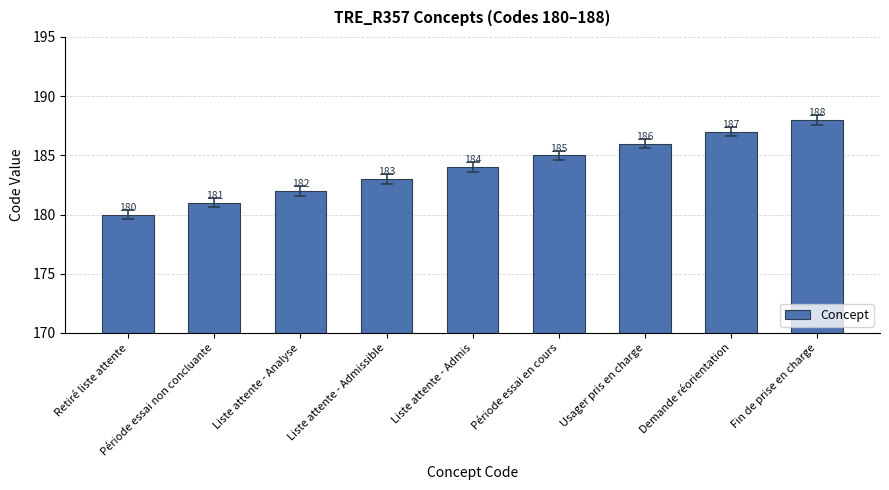

True or false: the data shows 184 at Liste attente - Admis.

True